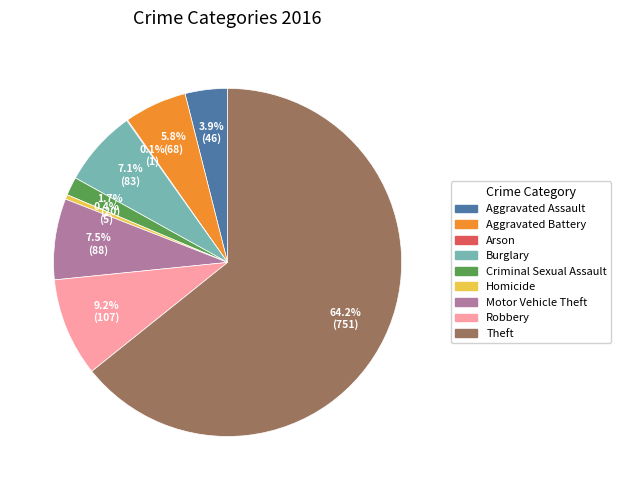

What percentage do Aggravated Assault and Burglary together represent?

11.0%